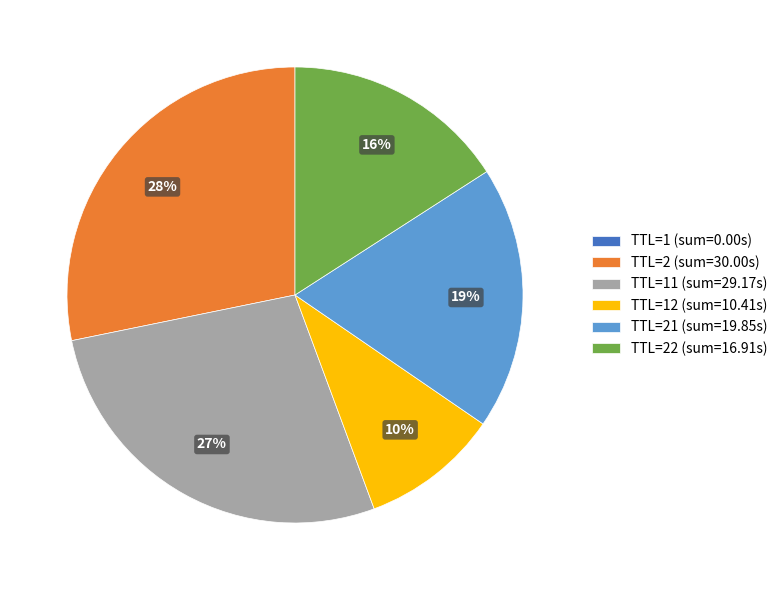

Do TTL=12 (sum=10.41s) and TTL=22 (sum=16.91s) together represent more than half of the pie?

No